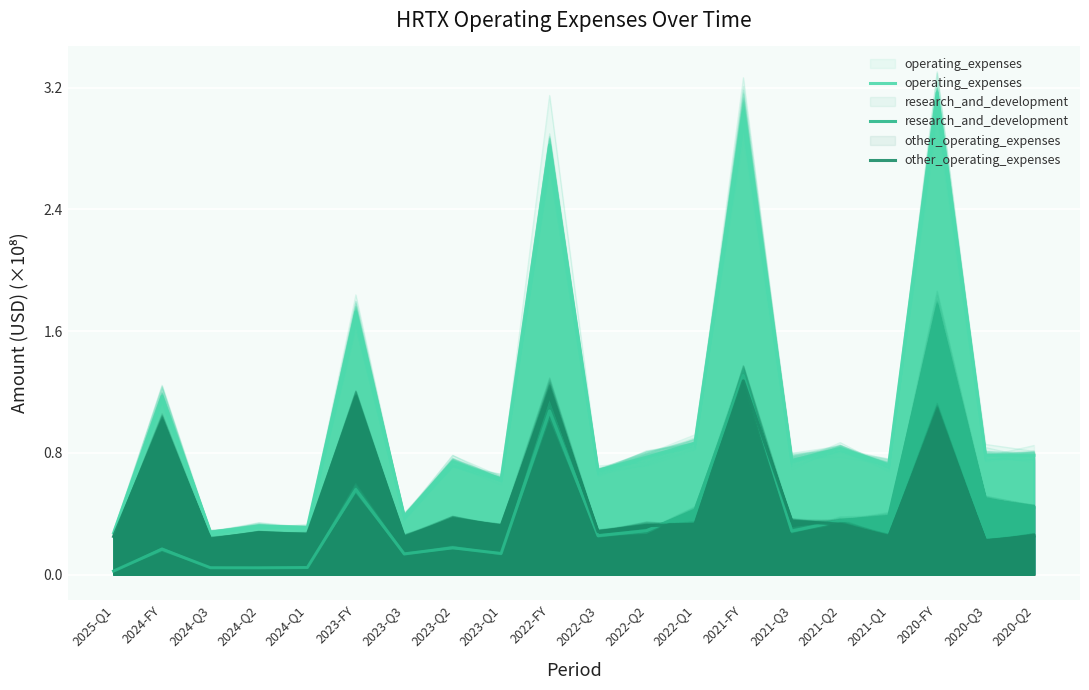

True or false: operating_expenses and research_and_development cross at least once.

False